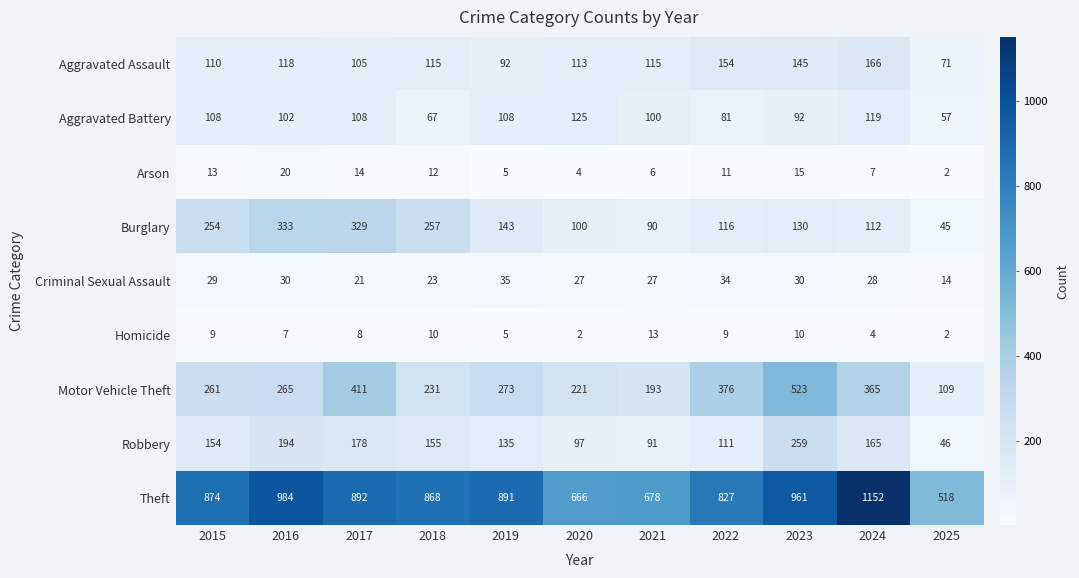

Which category has the highest value in the Burglary series?

2016